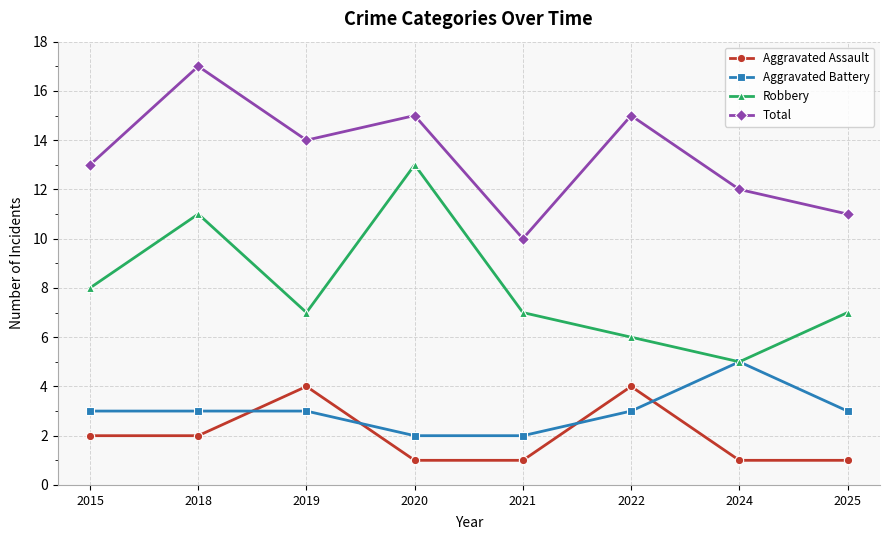

What is the total value across all series at 2025?

22